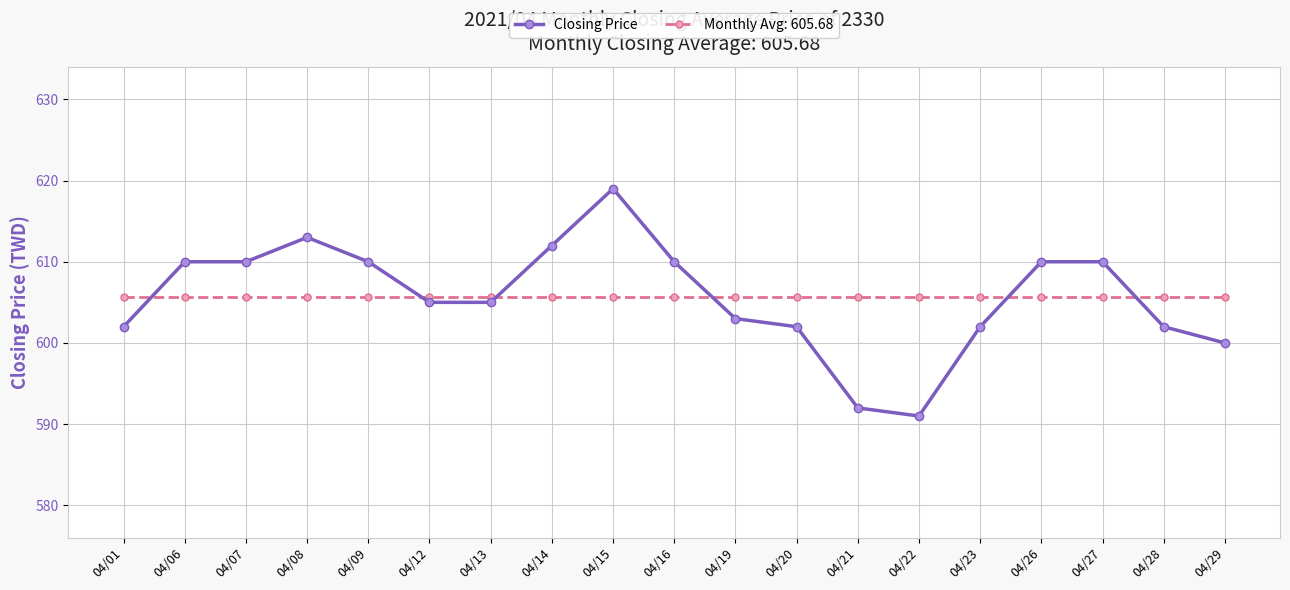

True or false: Monthly Avg: 605.68 has a value of 605.7 at 04/14.

True